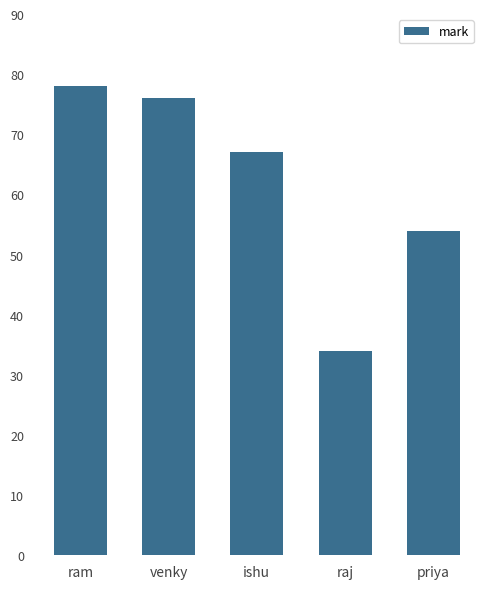

How many data points does each series have?

5